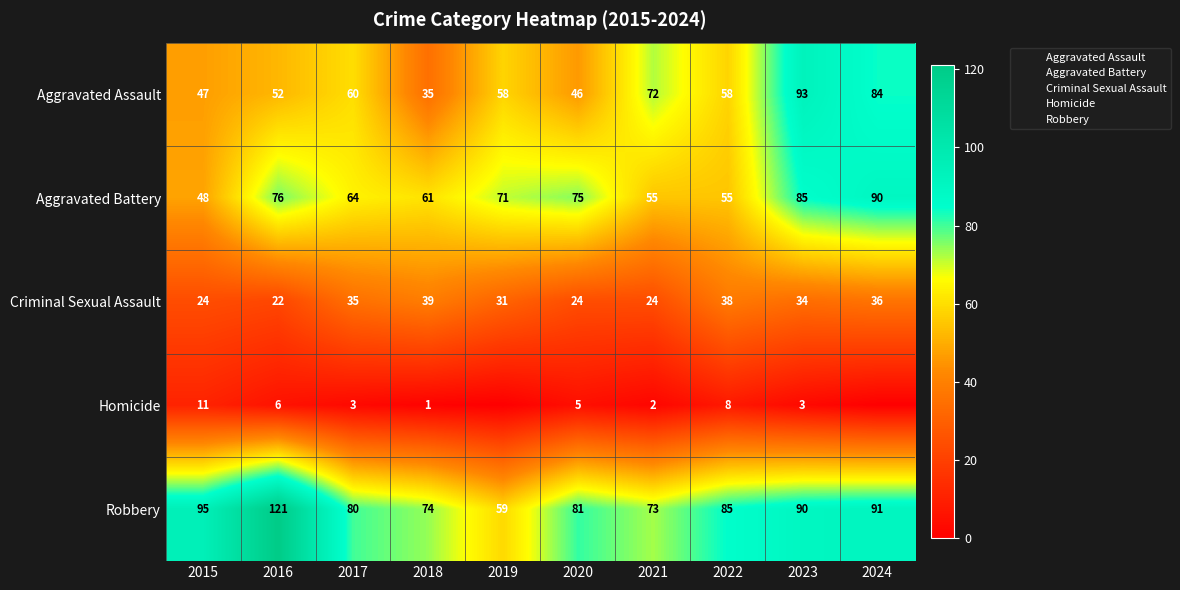

Which series has the largest total across all categories?

Robbery